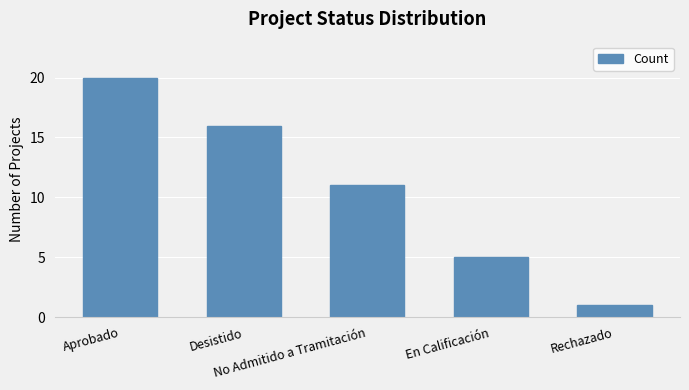

Are the bars grouped side by side (vs. stacked)?

No